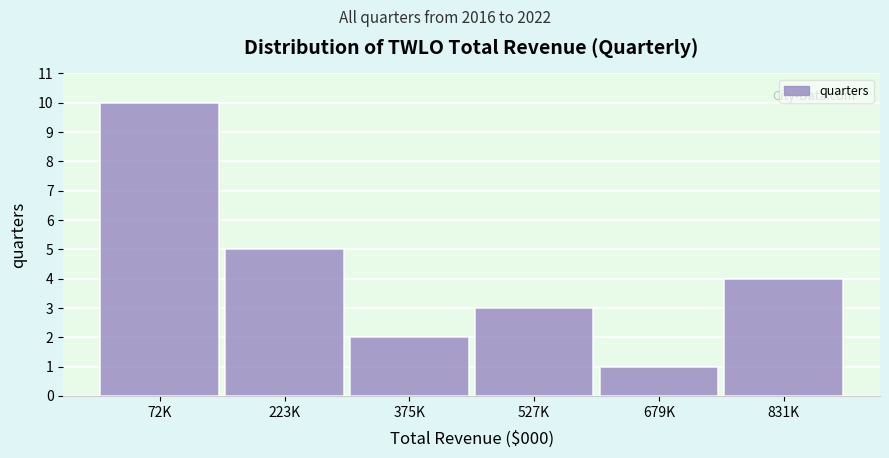

Reading left to right, extract all data points from this chart.

72K=10	223K=5	375K=2	527K=3	679K=1	831K=4